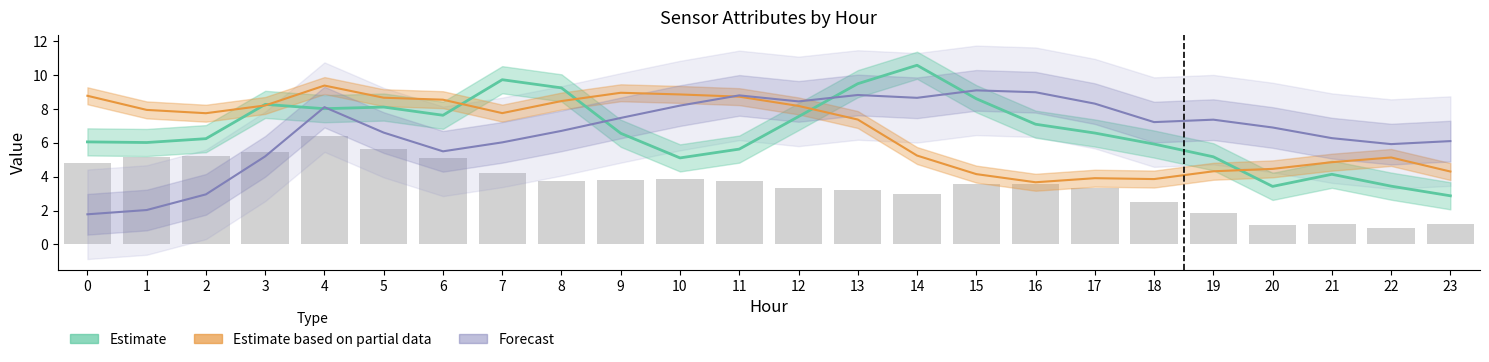

At 4, list the series in order from largest to smallest.

ATT14 (Estimate partial), ATT19 (Forecast), ATT8 (Estimate), ATT13 (bars)